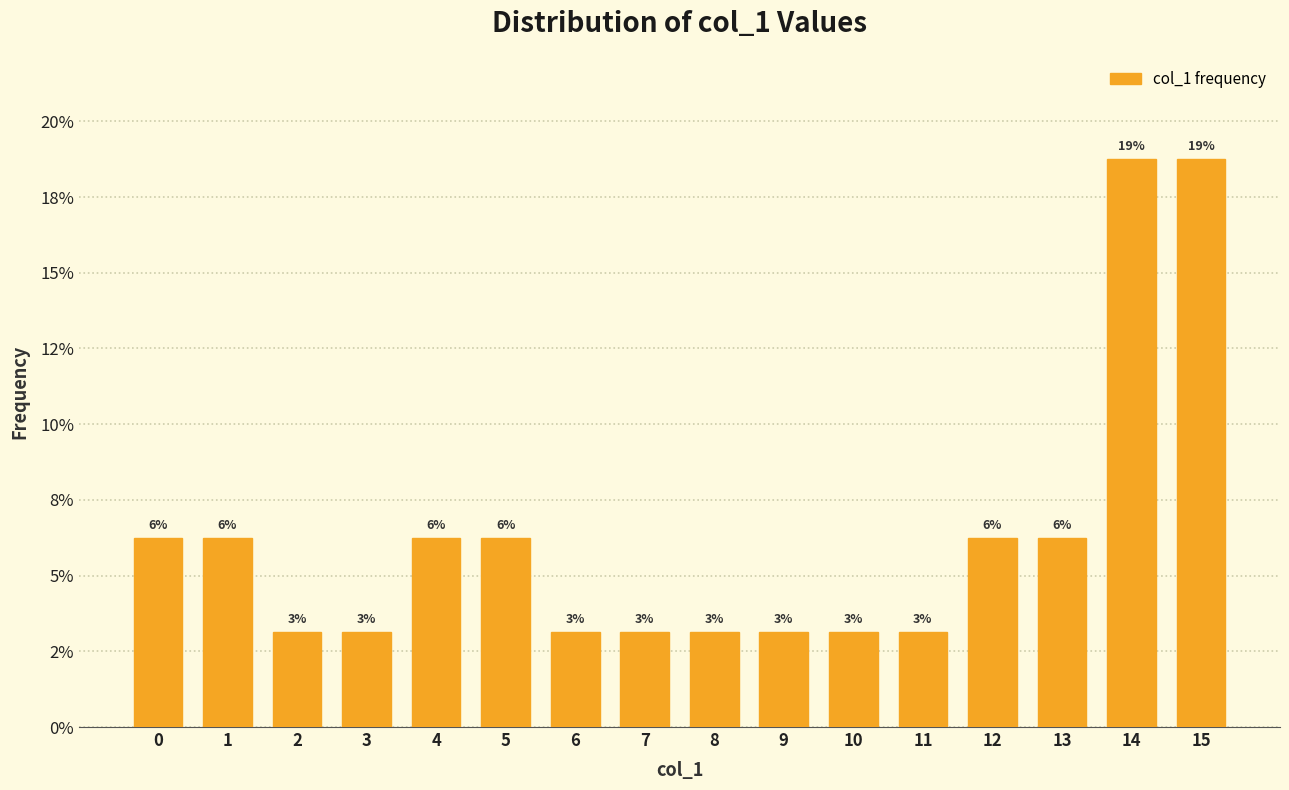

True or false: the data shows 0.1 at 13.

False